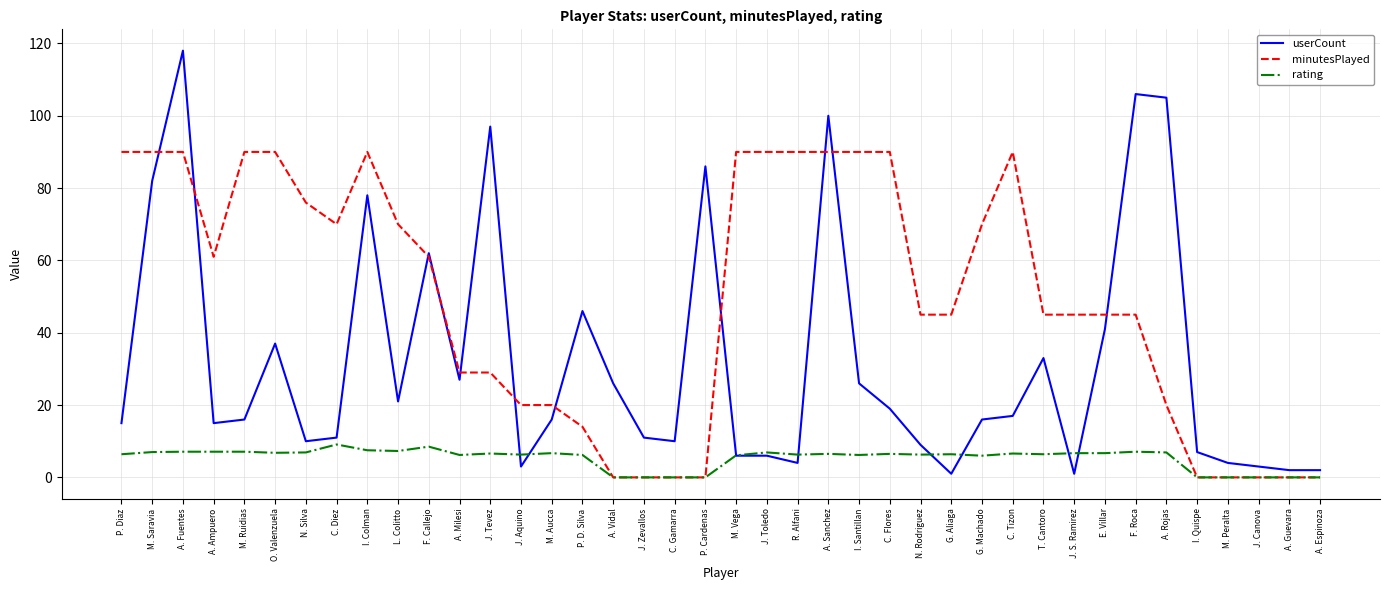

Is this an area chart (filled region under the line)?

No